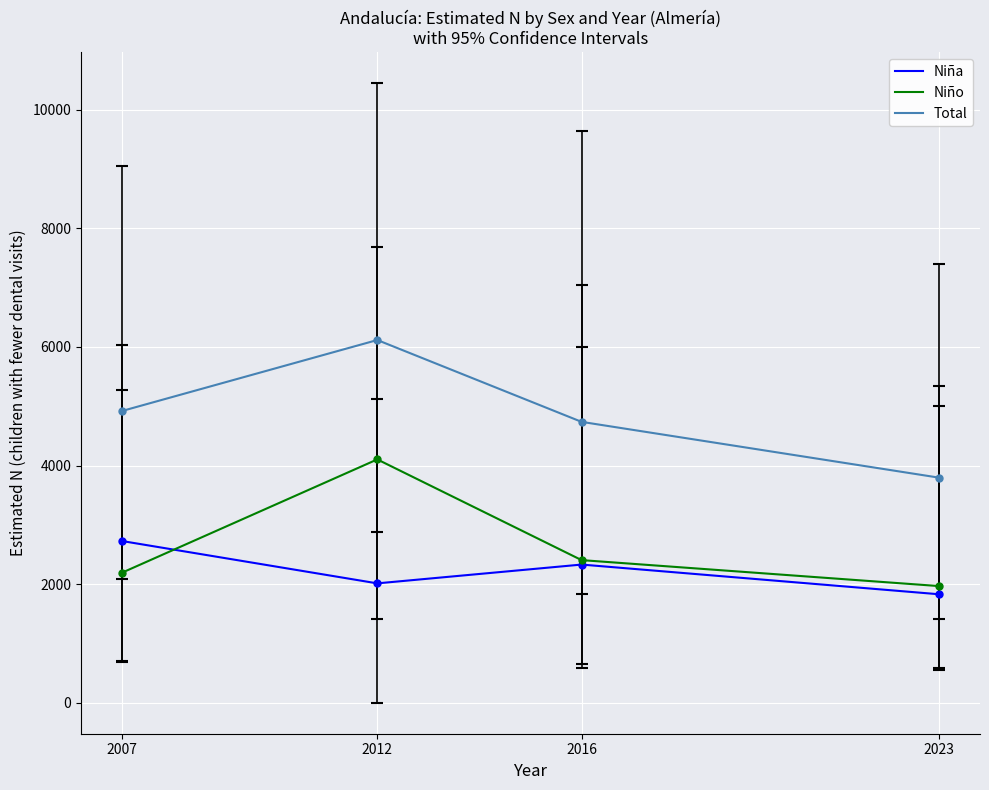

What is the spread (max minus min) of values at 2007?

2727